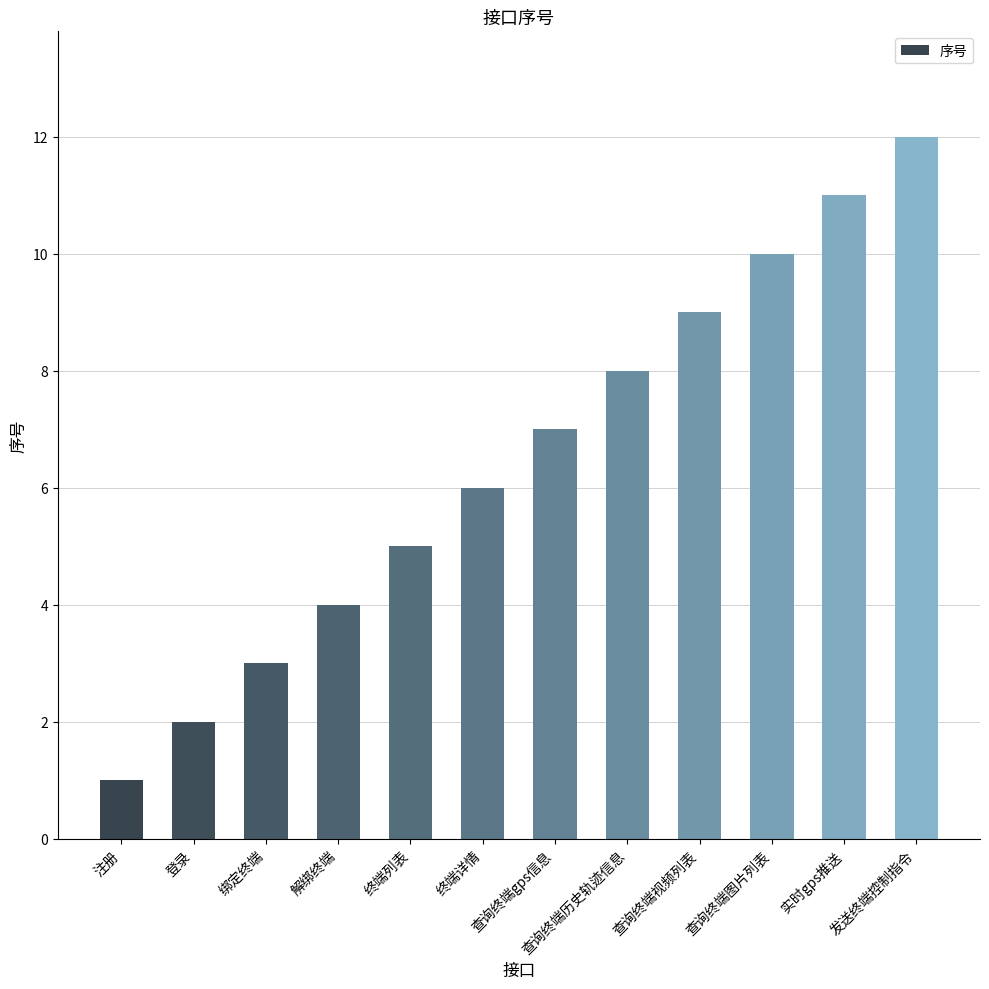

The value at 终端列表 is 2. True or false?

False